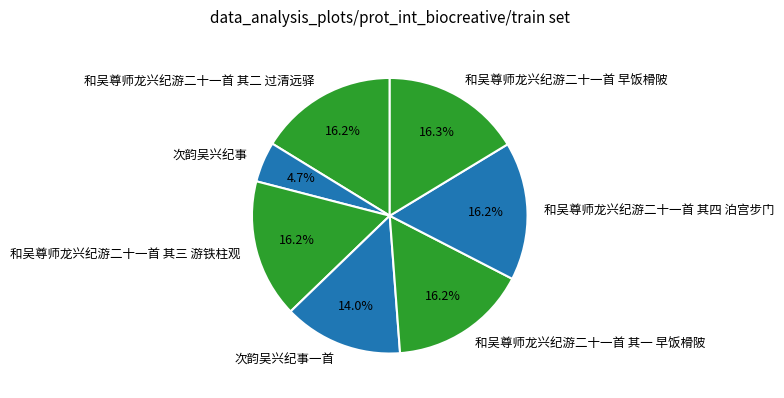

What is the smallest slice in the pie chart?

次韵吴兴纪事